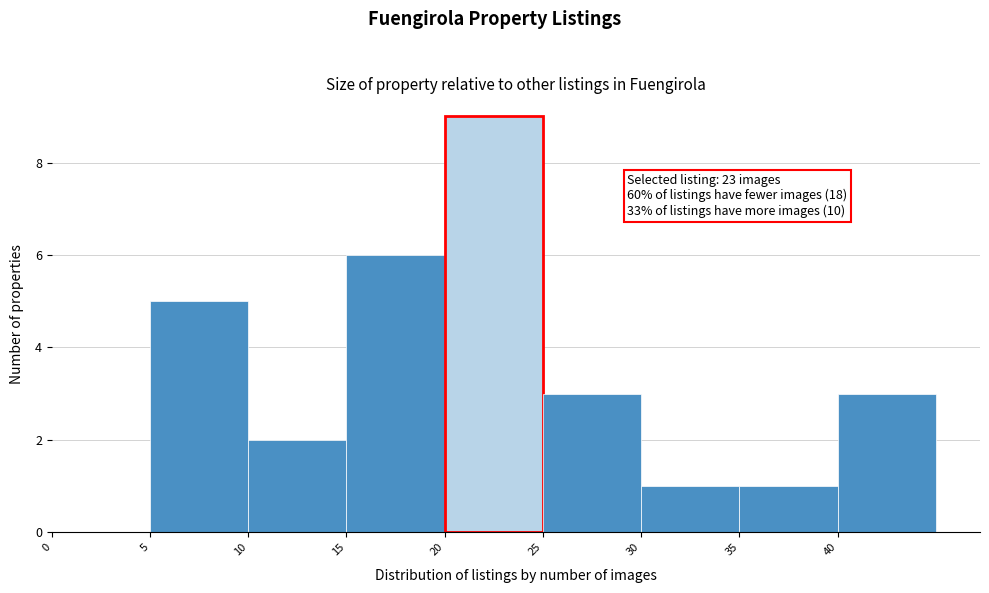

Over which range of the x-axis is the bar tallest?

20 to 25